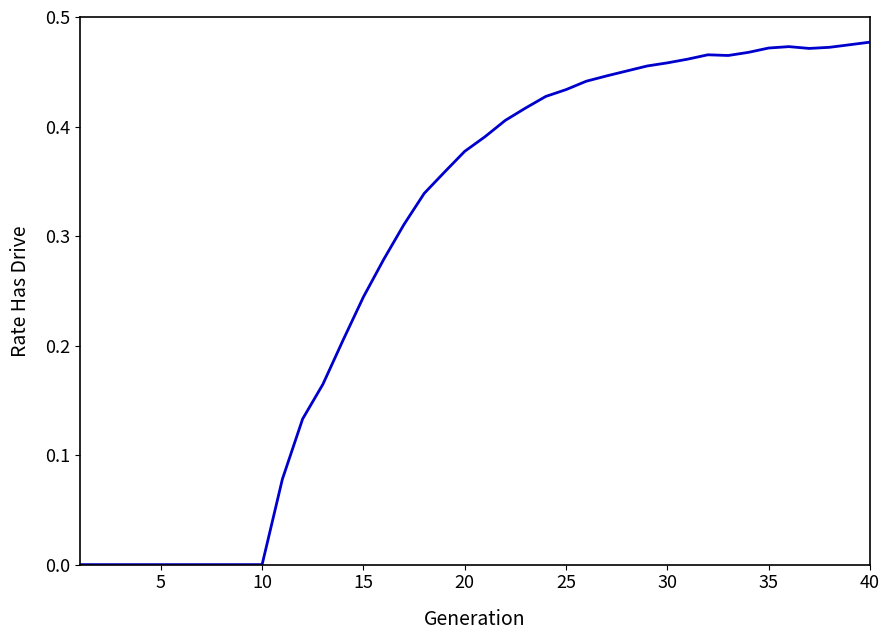

Does the chart display data point markers on the line(s)?

No